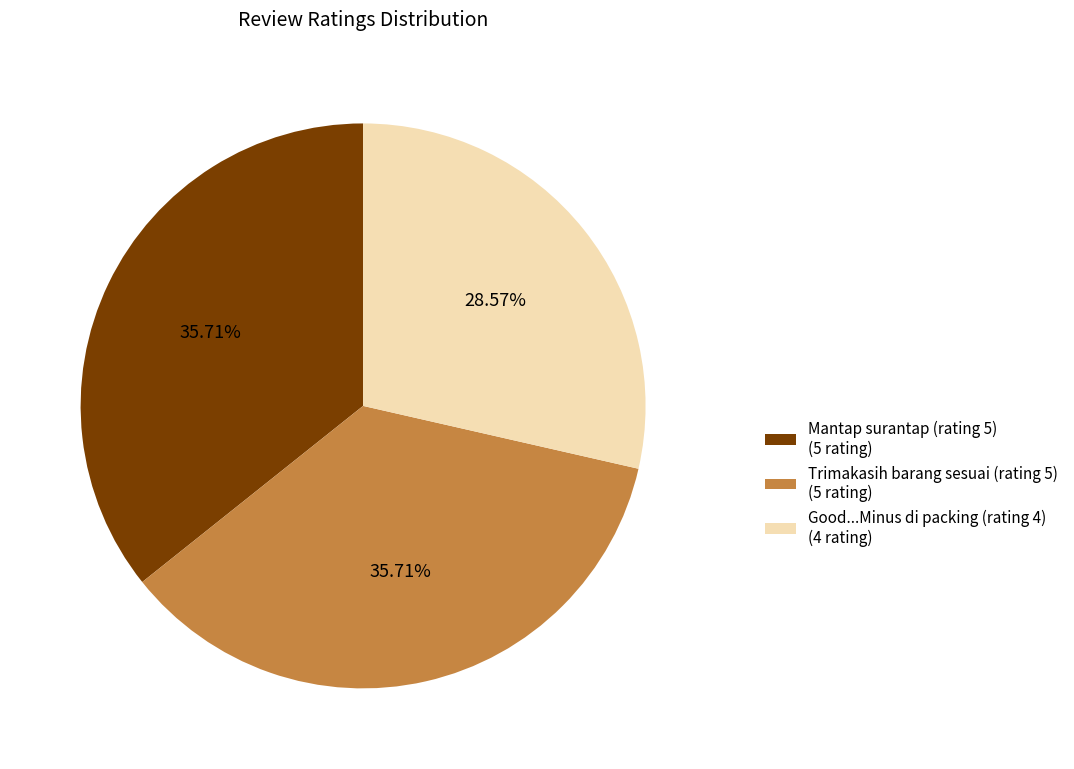

Approximately how many times larger is the value at Good...Minus di packing (rating 4) (4 rating) compared to Trimakasih barang sesuai (rating 5) (5 rating)?

0.8